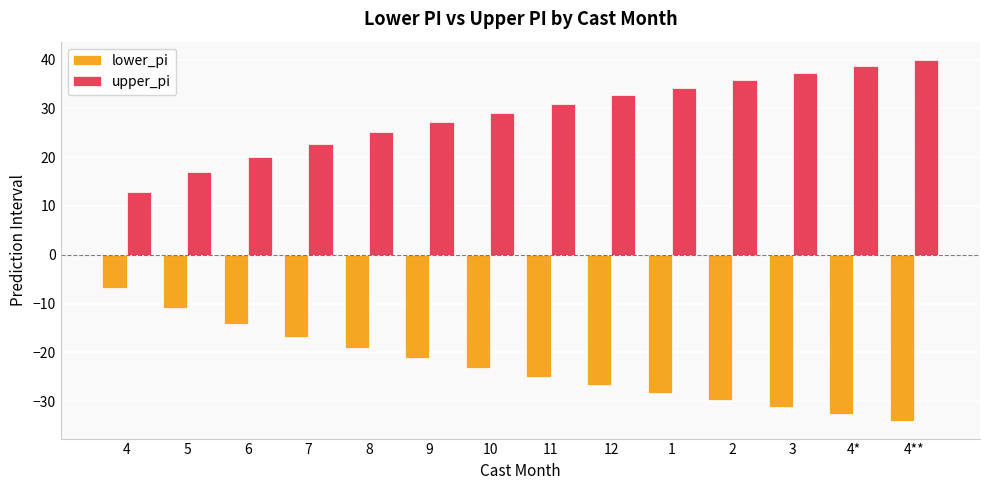

The upper_pi series shows 46.2 at 9. True or false?

False